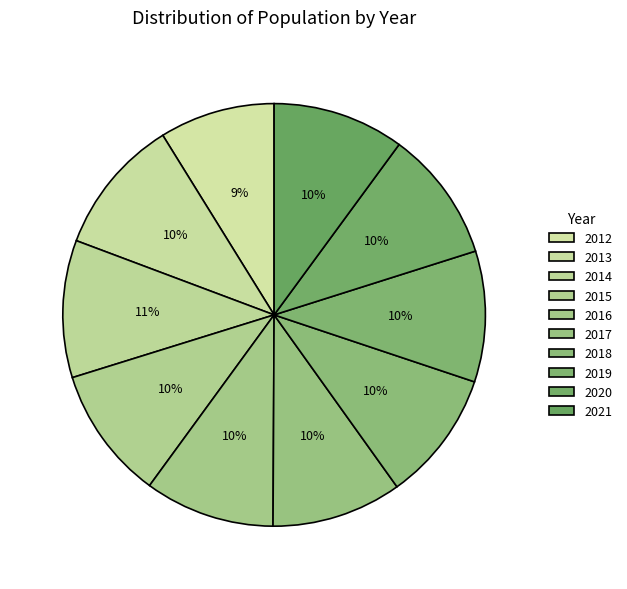

How many segments does this pie chart have?

10